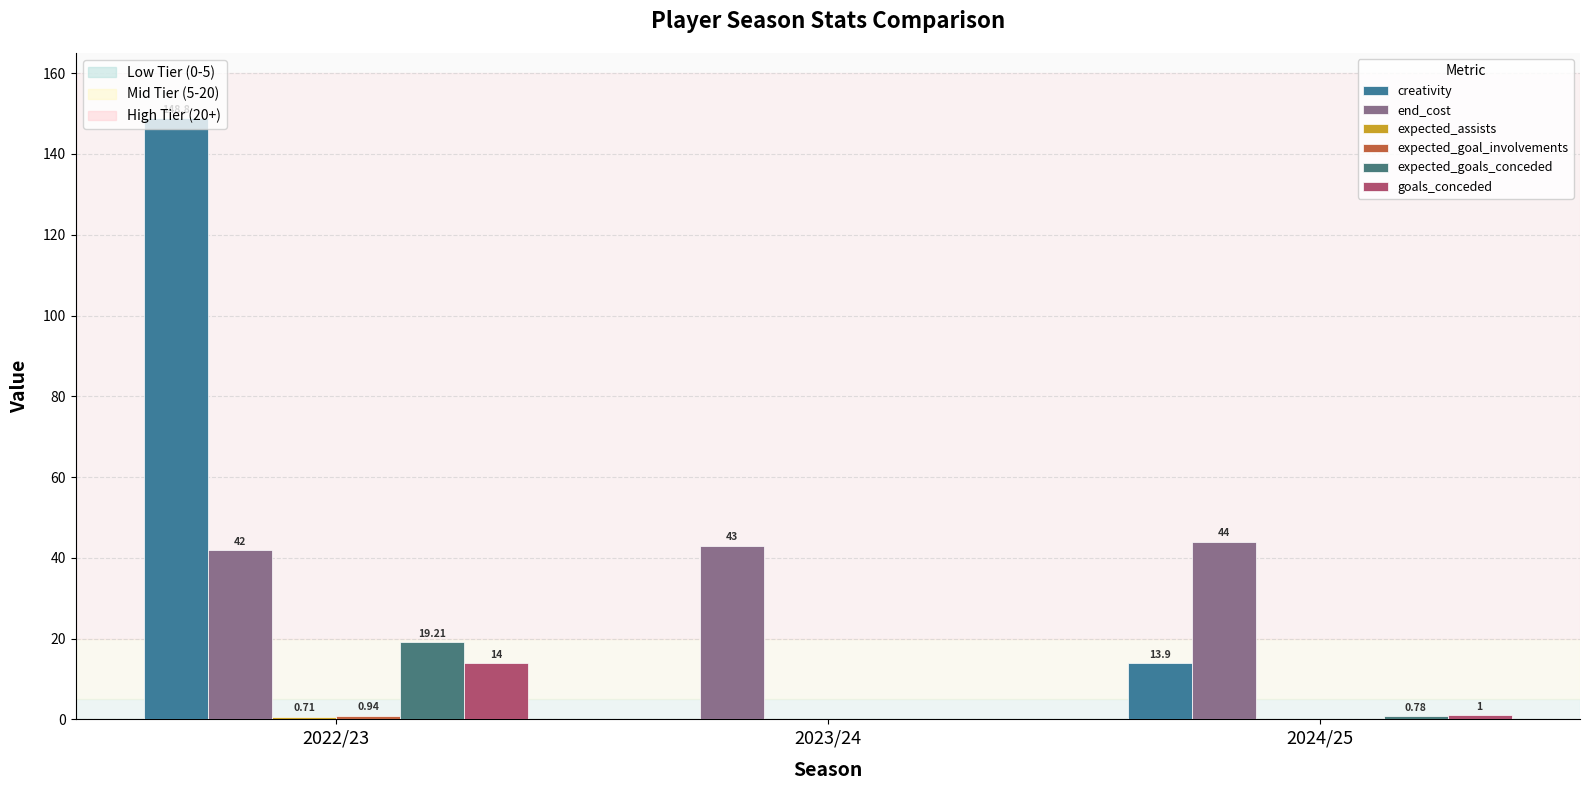

What is the sum of the goals_conceded values at 2024/25 and 2023/24?

1.0